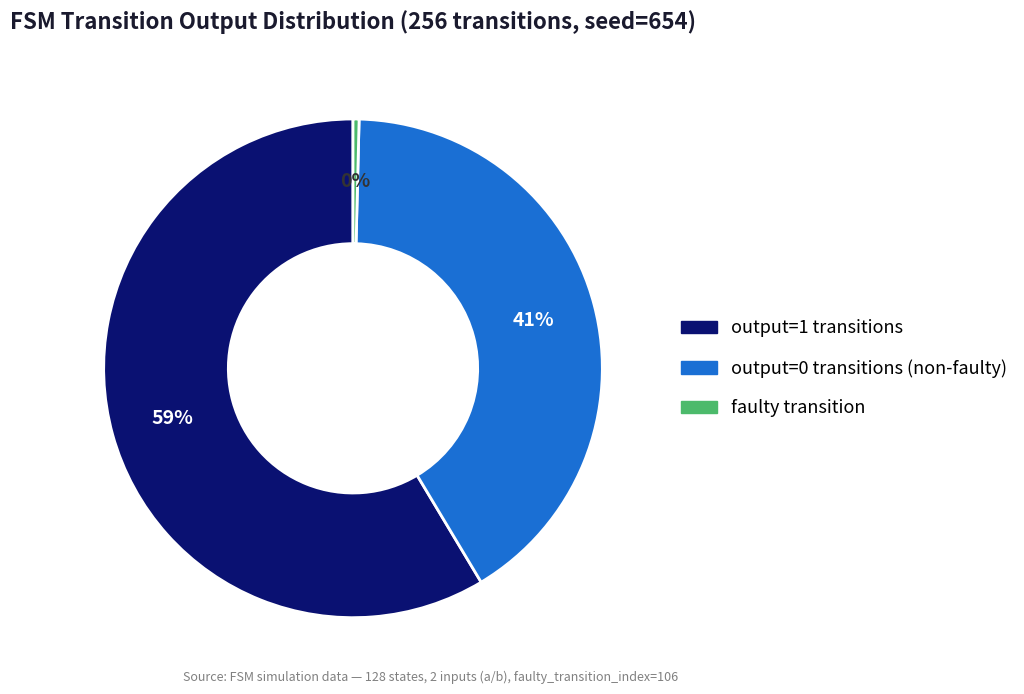

To the nearest percent, what is the average slice percentage?

33%